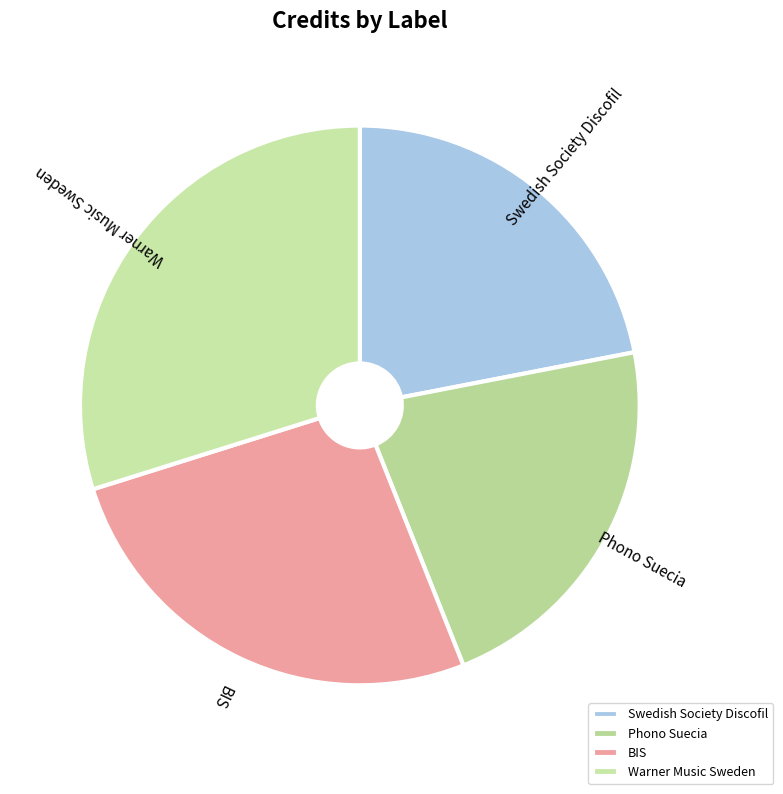

How many slices are in this pie chart?

4